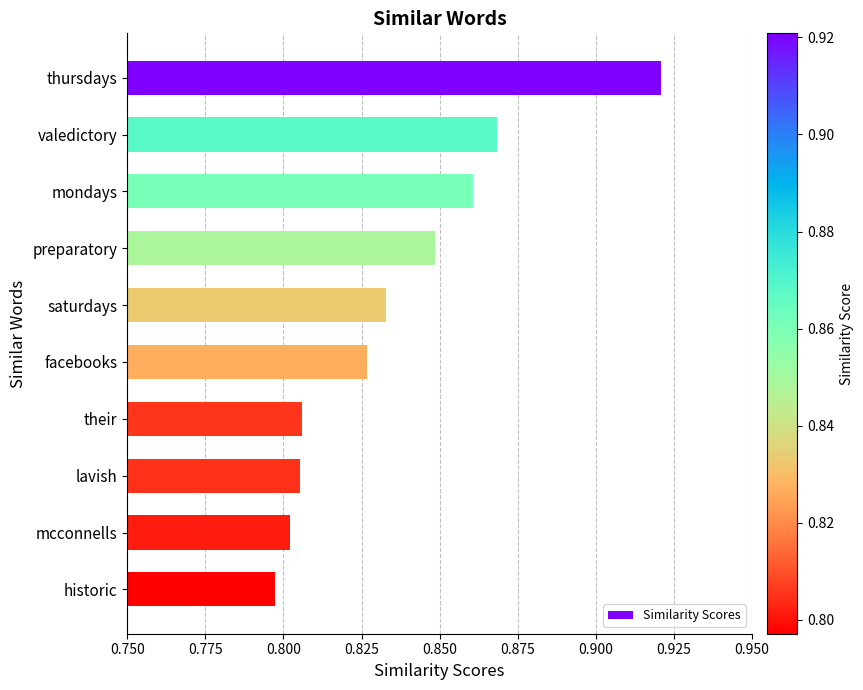

The chart shows a value of 0.8 at facebooks. True or false?

True